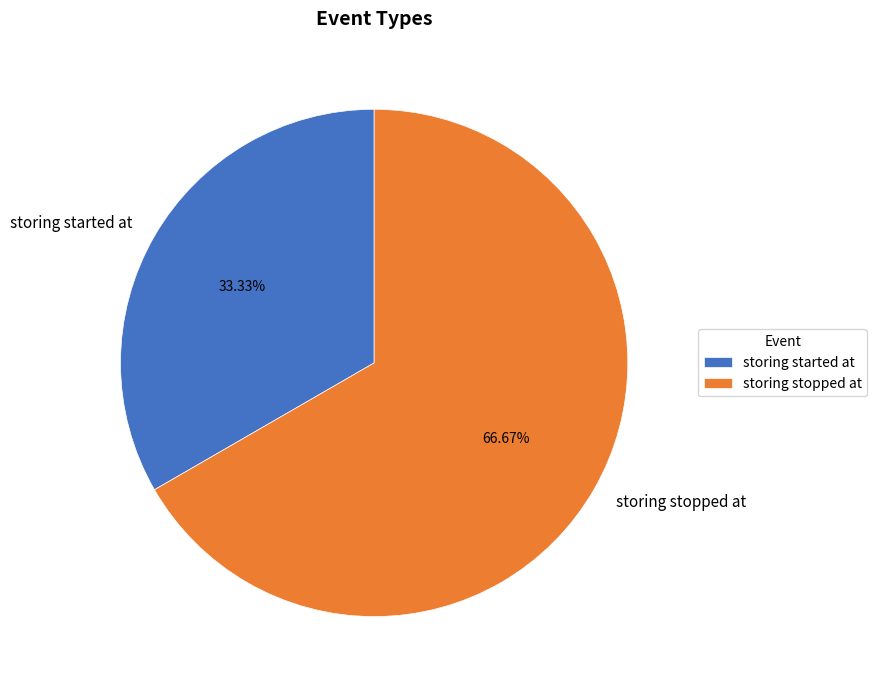

What percentage do storing stopped at and storing started at together represent?

100.0%